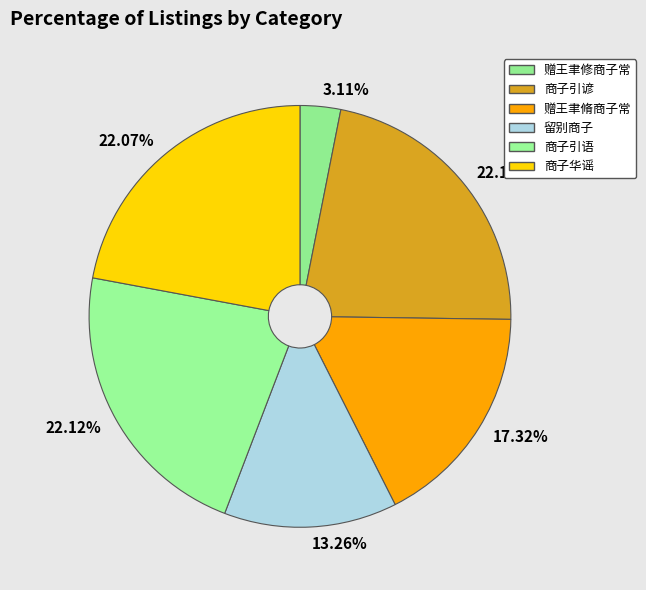

Does 赠王聿脩商子常 account for over 50% of the chart?

No